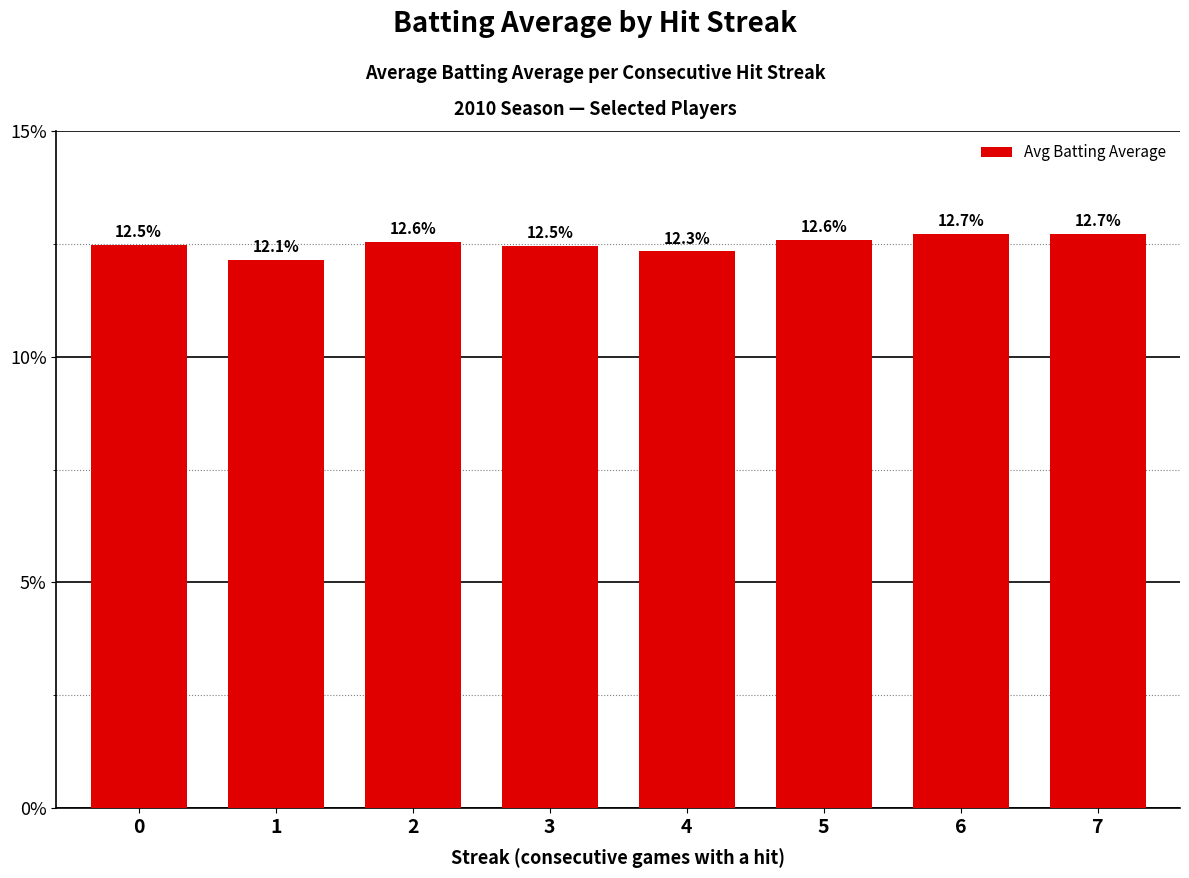

Between 2 and 0, which is larger?

2